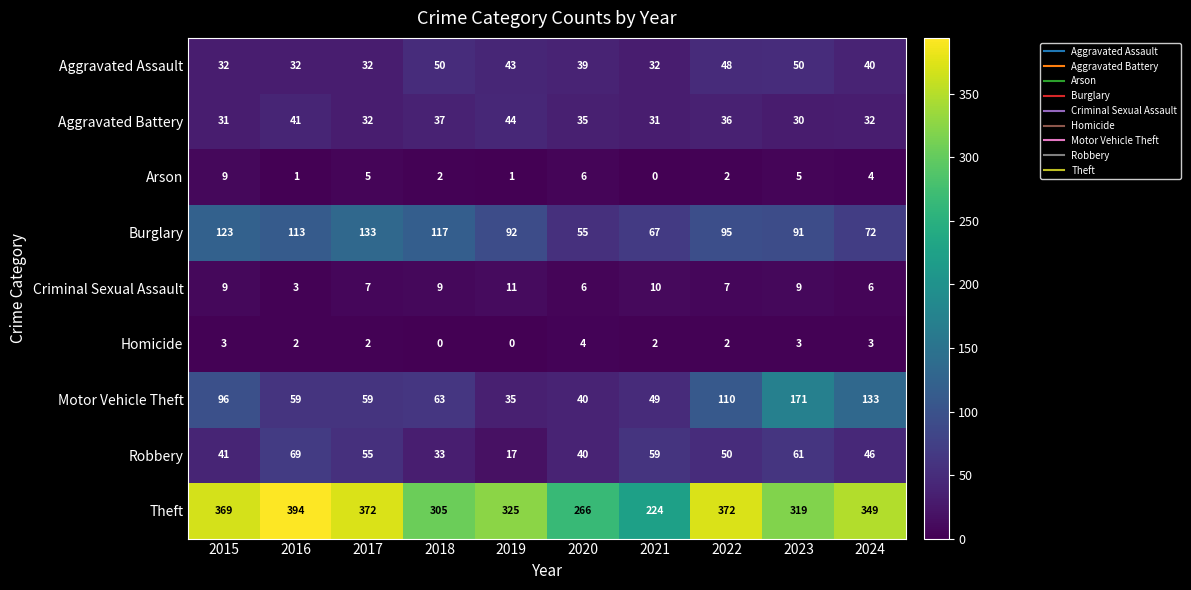

Count the number of categories in the chart.

10